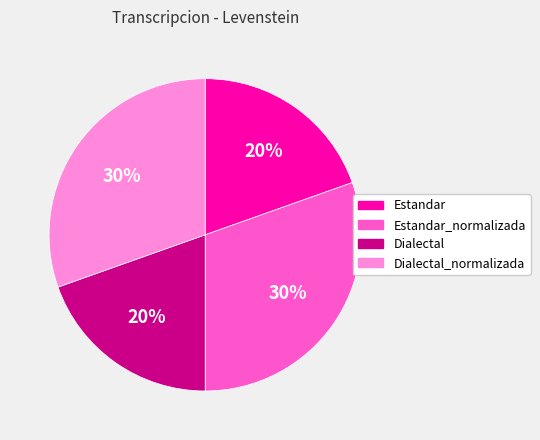

Count the number of slices in the pie.

4